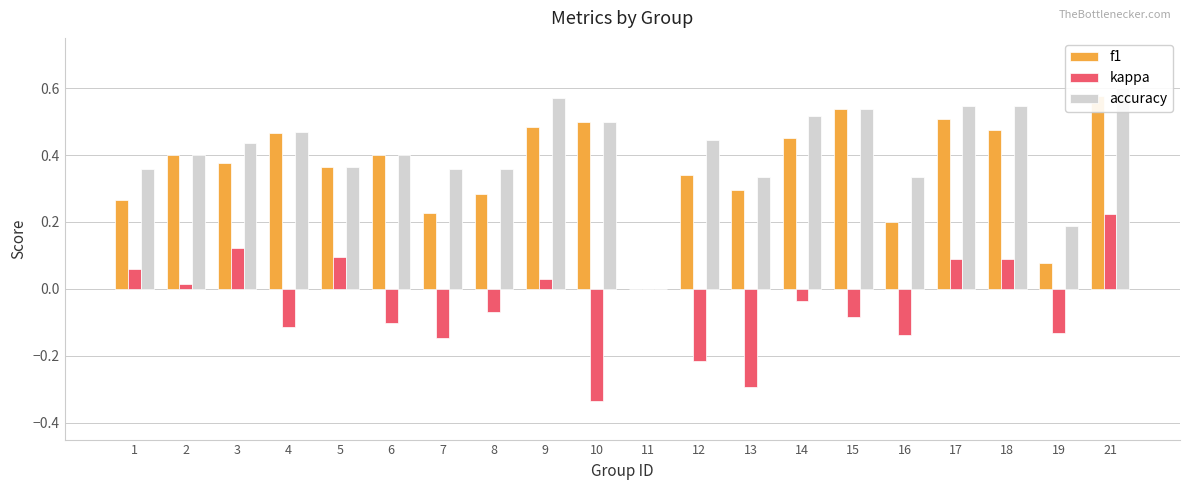

How many data points in f1 are above 0?

19